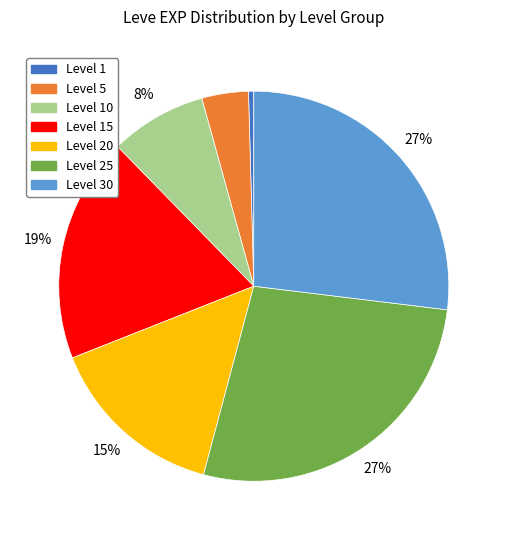

Is there any slice that represents more than half of the pie?

No